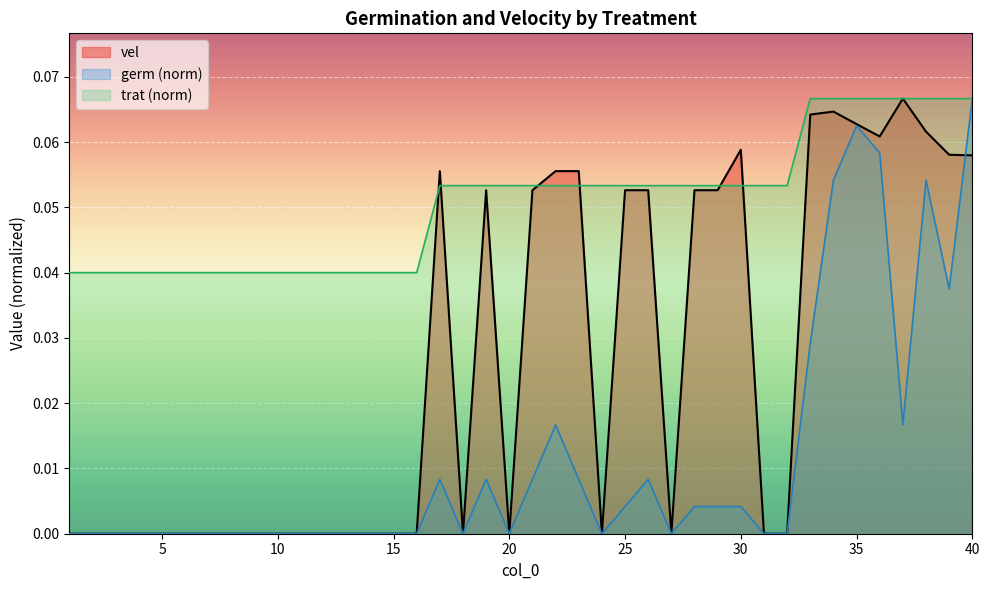

At which category is the sum across all series the highest?

35